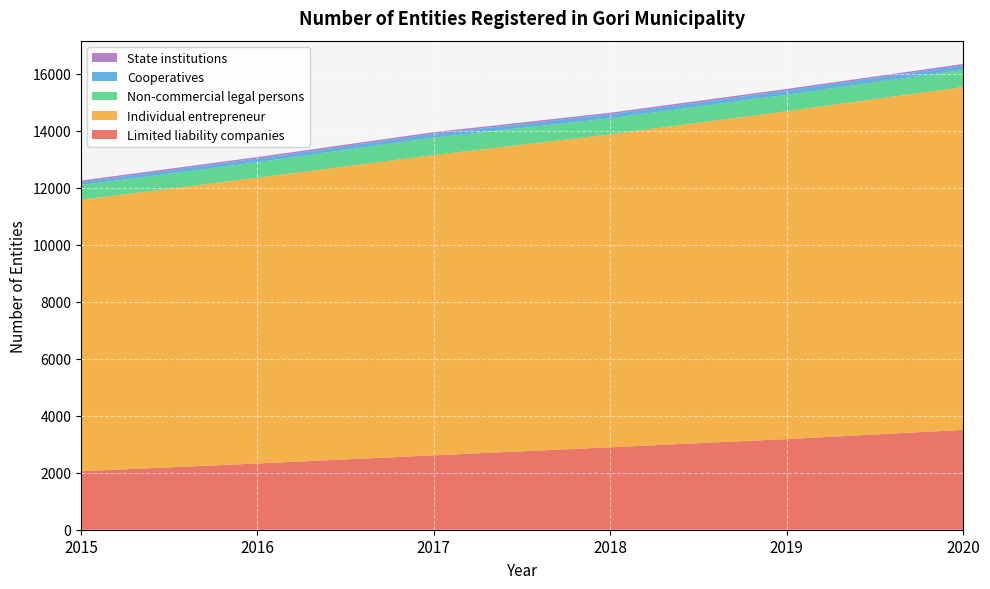

Reading left to right, extract all data points from this chart.

Limited liability companies: 2052	2324	2610	2892	3179	3502
Individual entrepreneur: 9523	10024	10533	10978	11502	12027
Non-commercial legal persons: 513	542	614	560	577	599
Cooperatives: 109	130	136	145	150	156
State institutions: 50	51	52	52	52	53